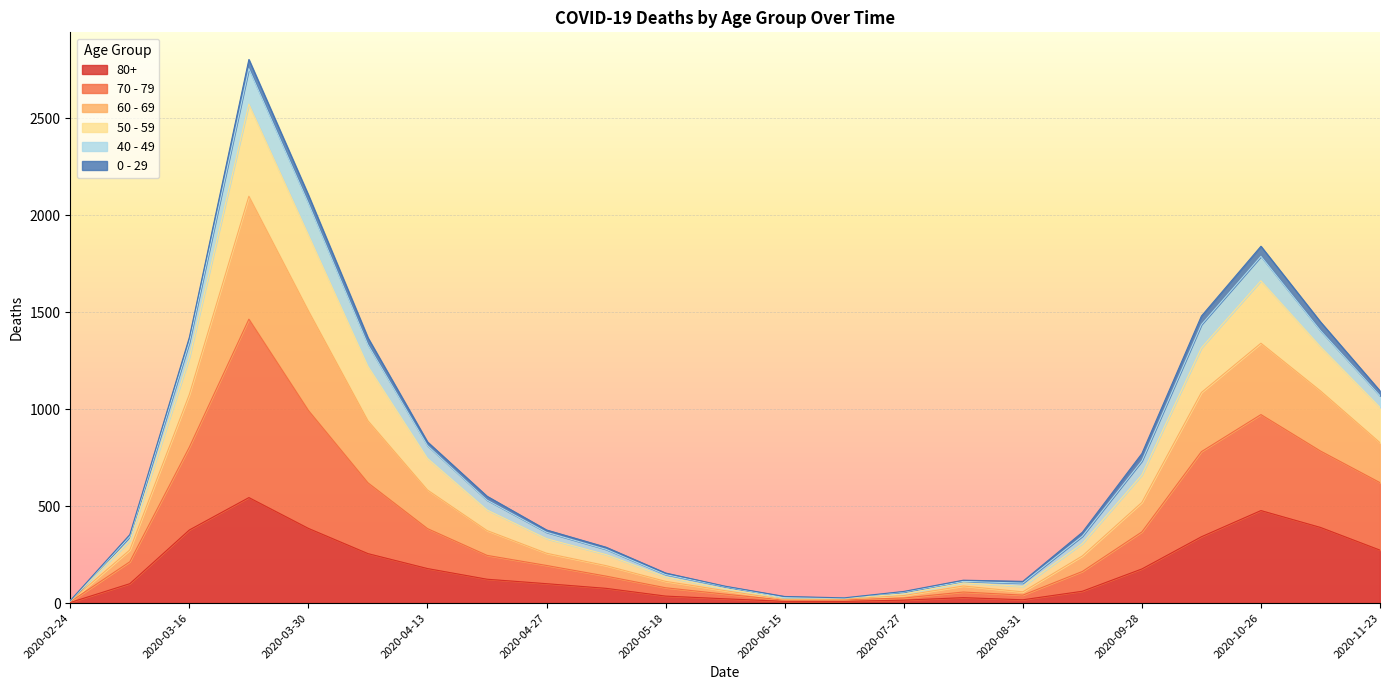

What is the lowest value of the 70 - 79 series?

9